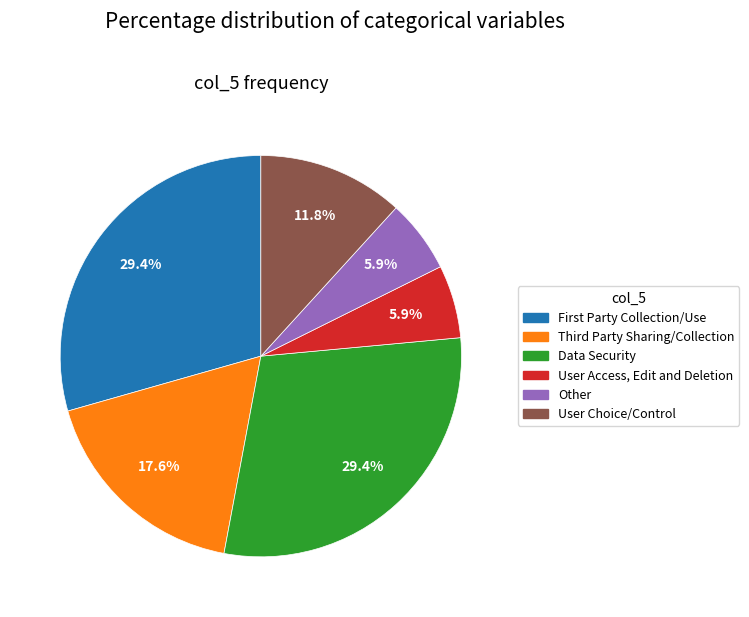

Does User Choice/Control account for over 50% of the chart?

No